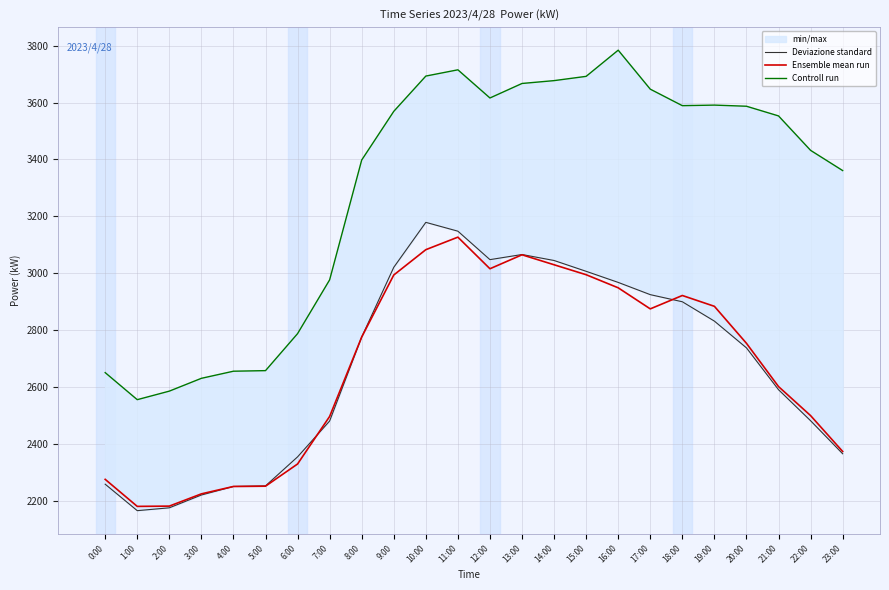

Is the value of Controll run at 5:00 greater than the value of Deviazione standard at 23:00?

Yes